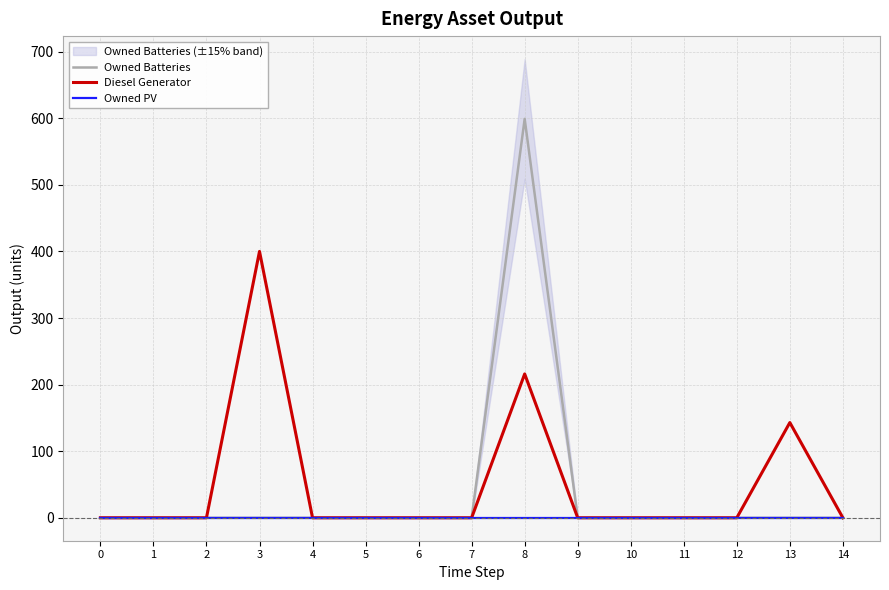

True or false: Diesel Generator and Owned PV cross at least once.

False